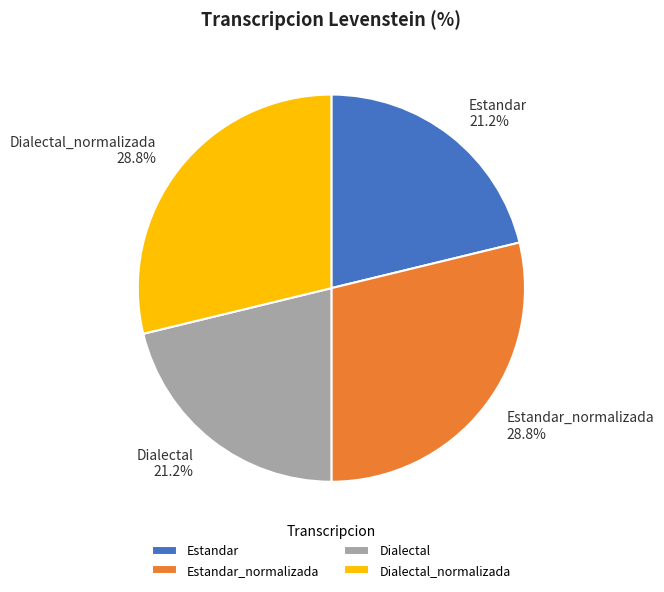

How many segments does this pie chart have?

4